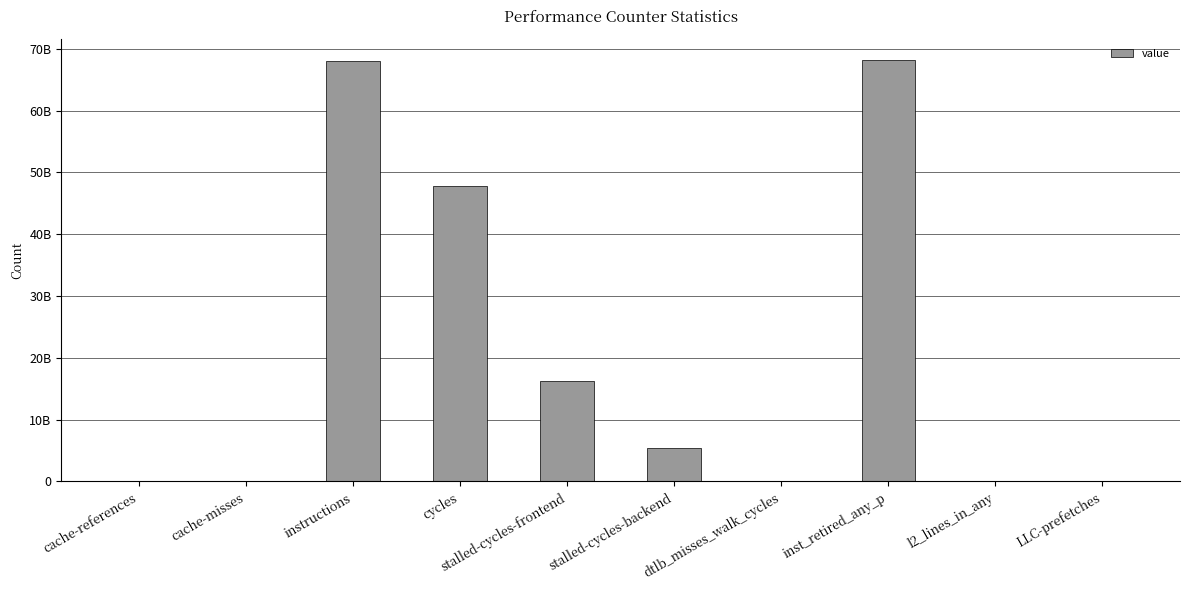

What is the smallest value displayed?

1601218